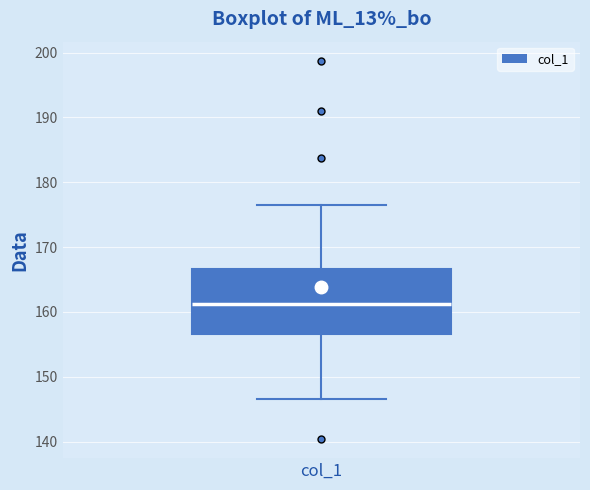

Read this box plot against the y-axis: the position of the median line, the range covered by the box, and the ends of both whiskers. The values are not printed on the chart, so give them approximately, as read against the axis.

median 161, box 157 to 167, whiskers 147 to 177